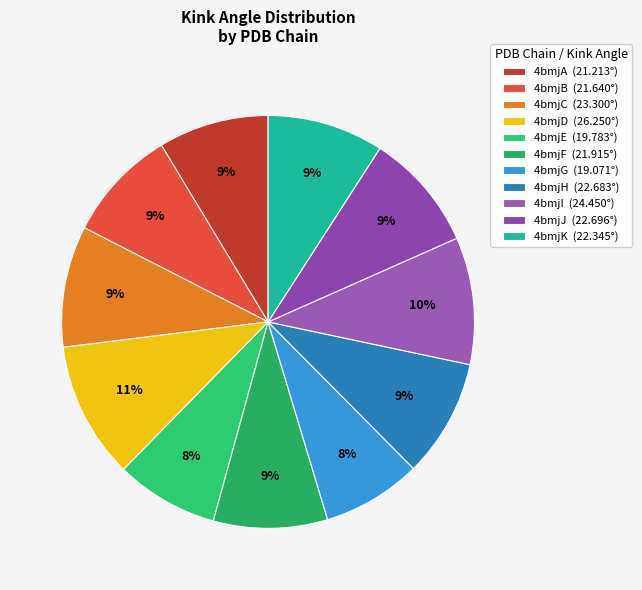

To the nearest percent, what percentage of the pie is 4bmjA?

9%